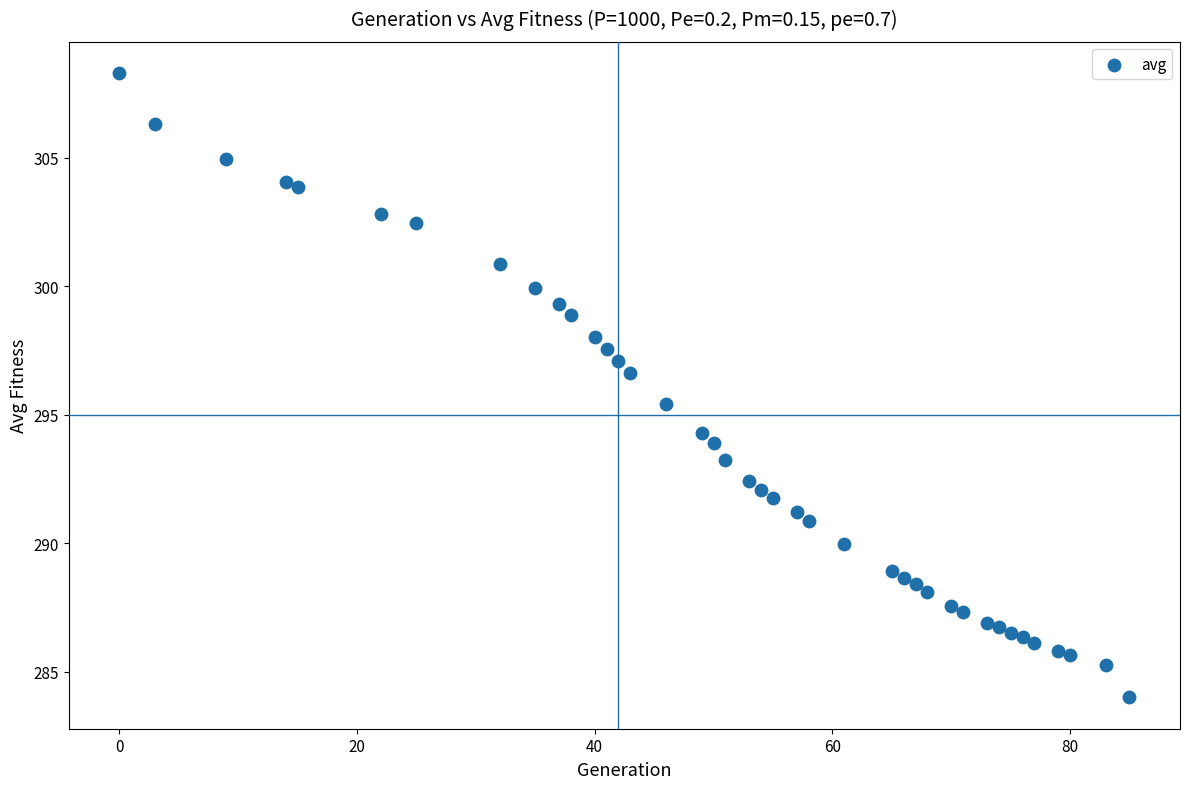

What is the range of X values (max minus min)?

85.0